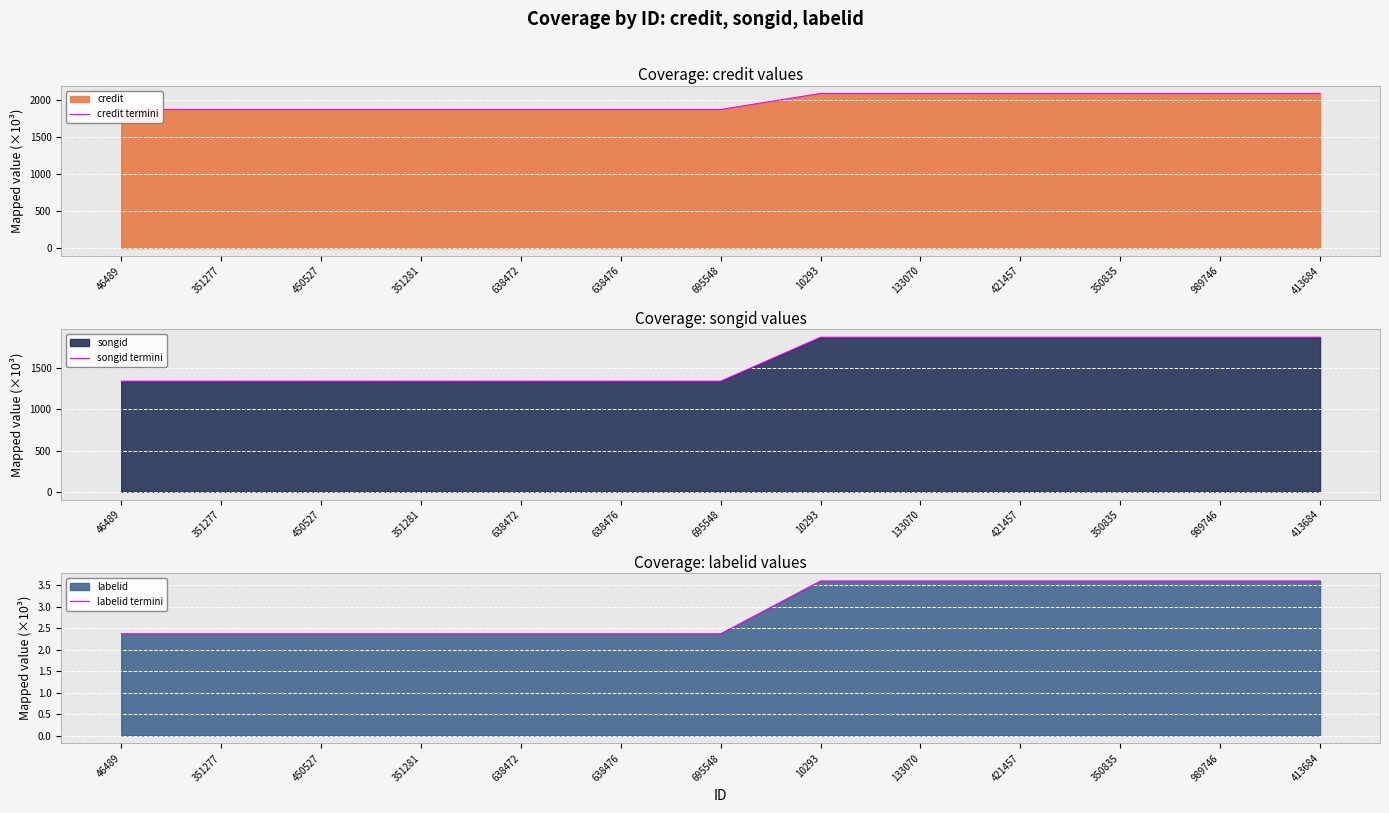

At which label is songid termini closest to 1605?

46489